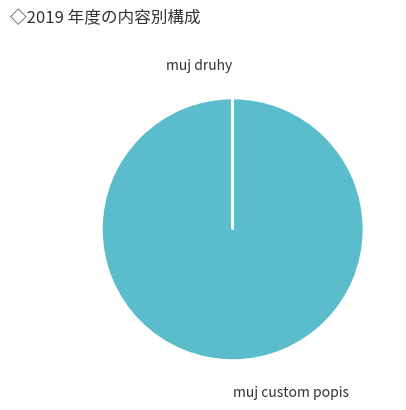

Does any single category account for the majority?

Yes